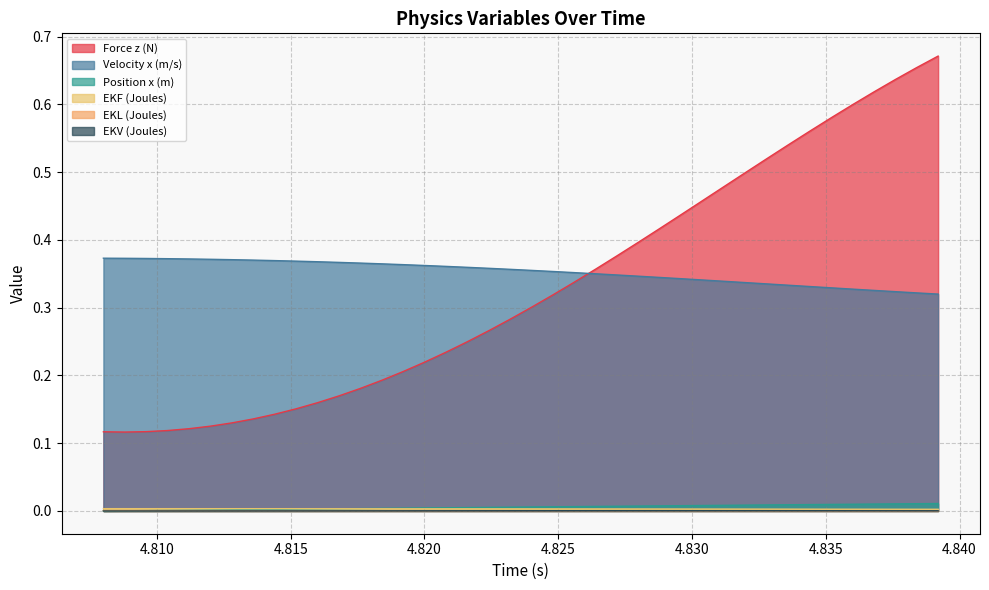

Where is Force z (N) nearest to the value 0?

4.8088